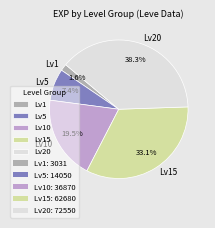

Which has a higher value, Lv15 or Lv1?

Lv15